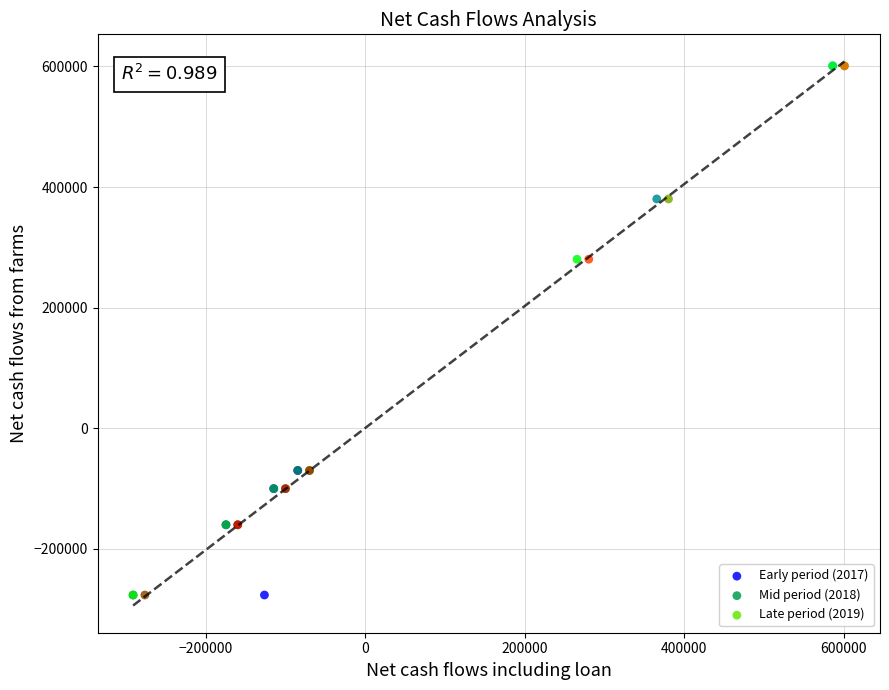

What are all the series names shown in the legend?

Early period (2017), Mid period (2018), Late period (2019)